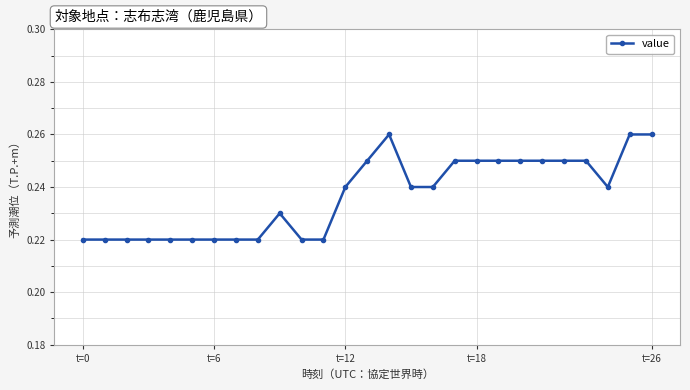

How many values are between 0 and 1?

27